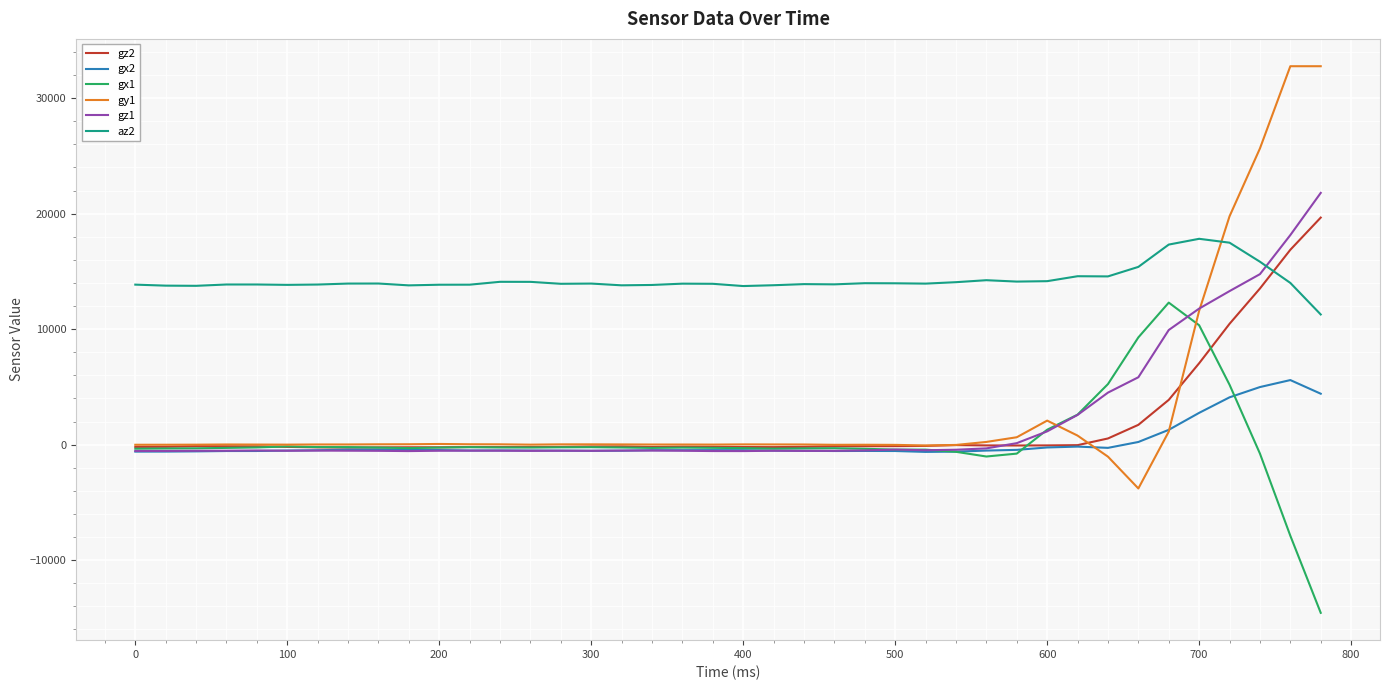

Which series ends up on top after the final intersection of az2 and gz2?

gz2